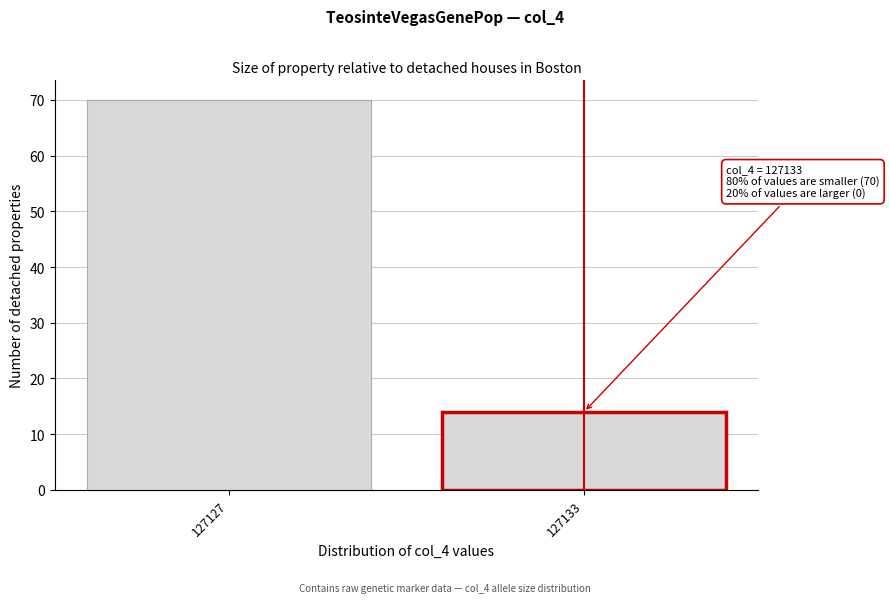

Reading left to right, transcribe all the data shown in this chart.

127127=70	127133=14